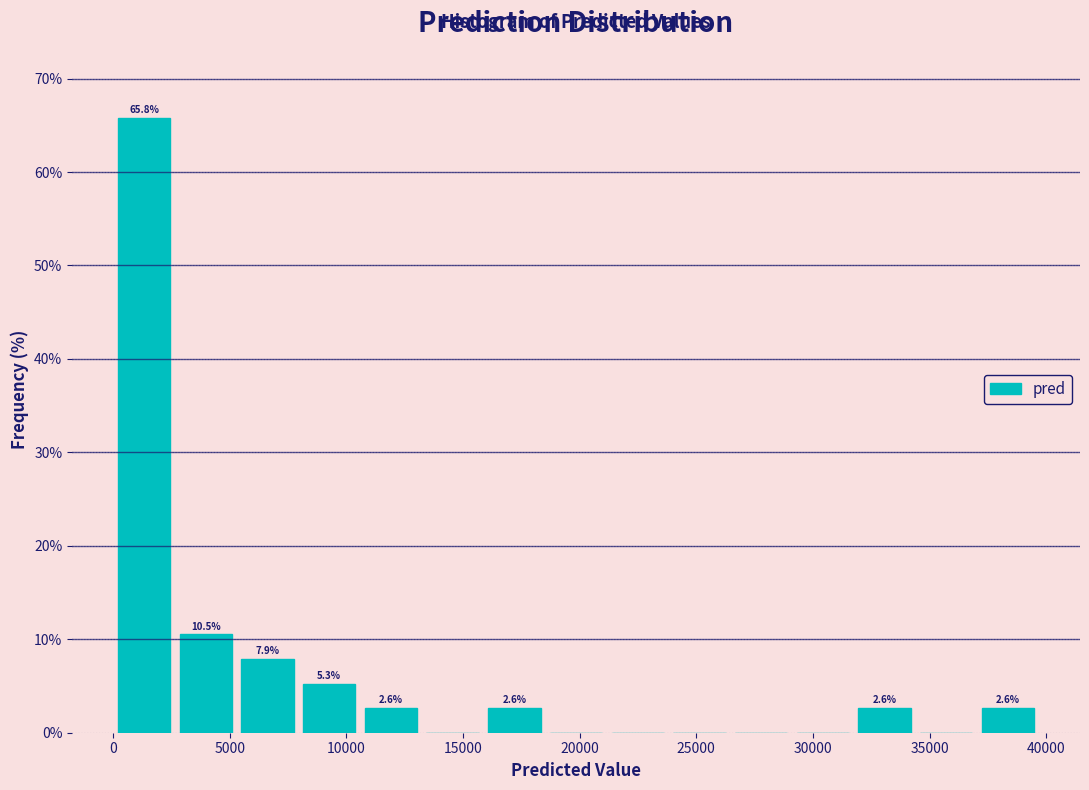

Which range on the x-axis has the tallest bar?

0 to 2500